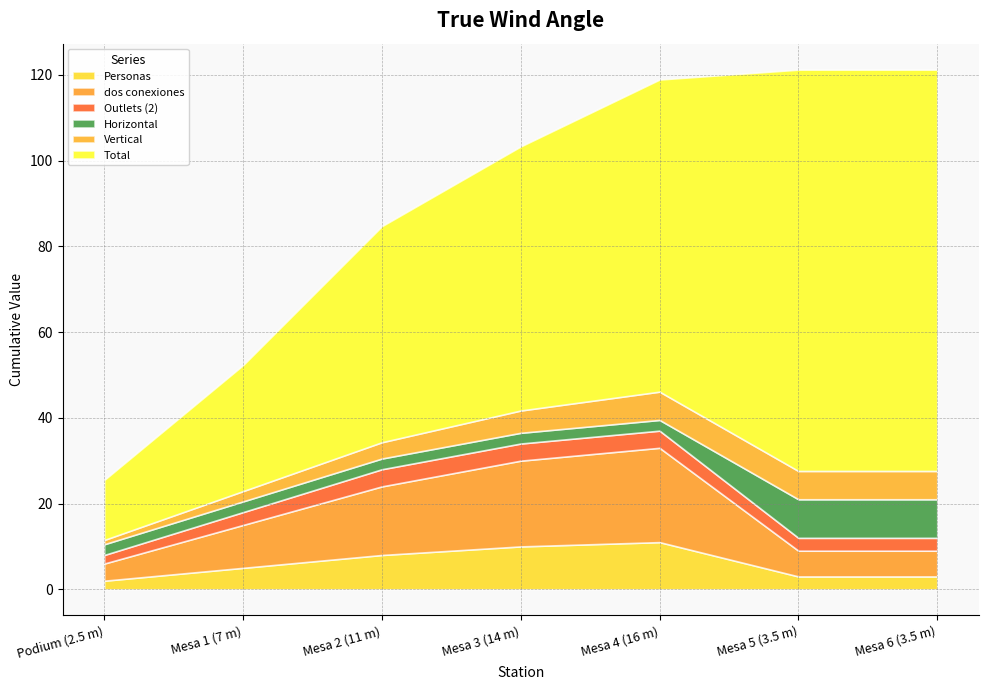

How many data points in Vertical are less than 5?

3